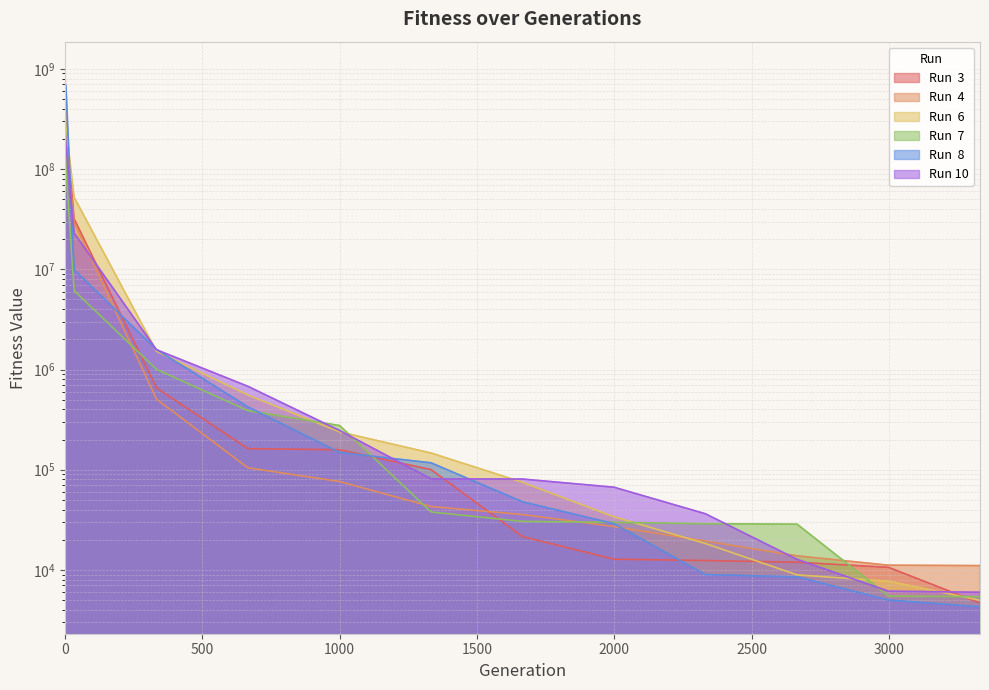

Which series ends up on top after the final intersection of Run  3 and Run  7?

Run  7